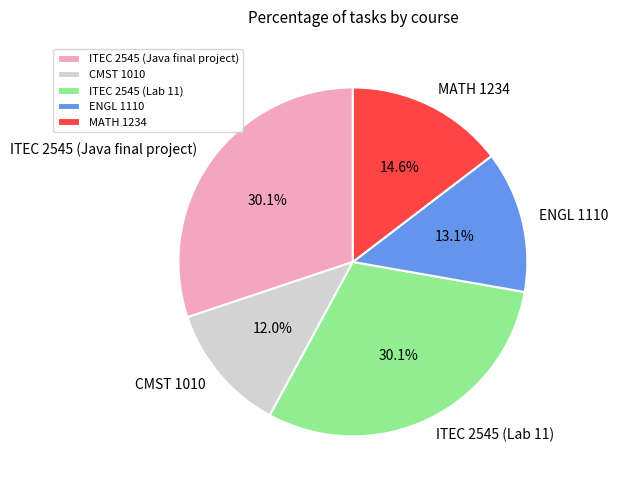

Approximately how many times larger is the value at CMST 1010 compared to ENGL 1110?

0.9